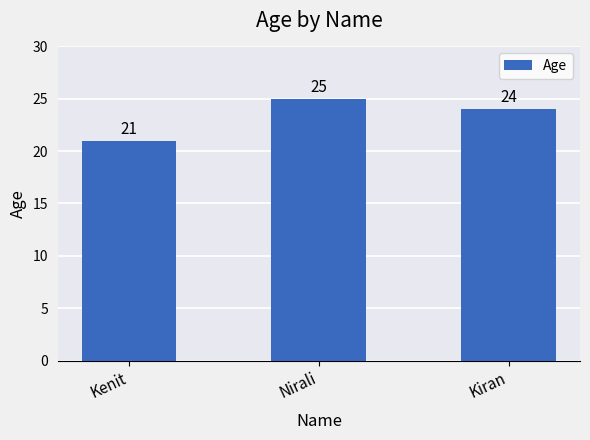

What is the label of the 2nd bar from the right?

Nirali